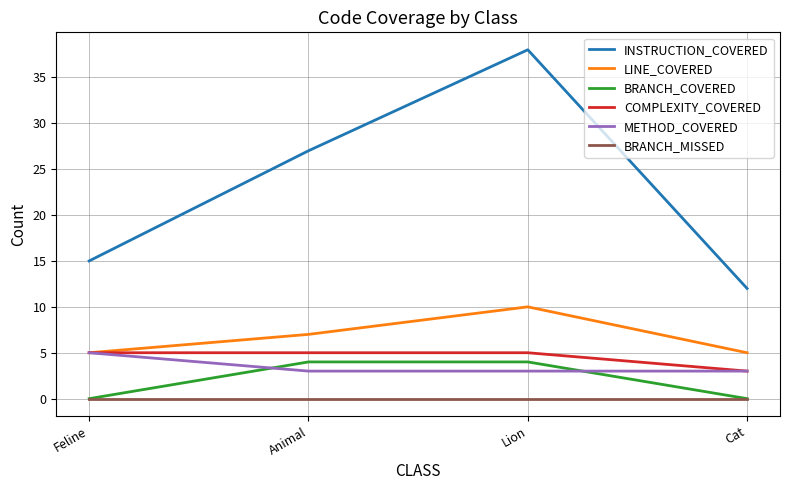

At which category does INSTRUCTION_COVERED reach its first local peak?

Lion